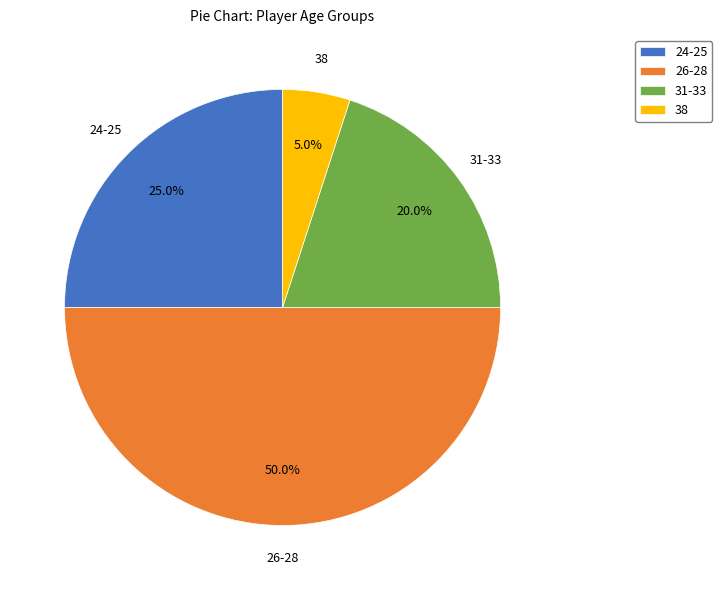

How much of the chart is everything except 31-33?

80.0%